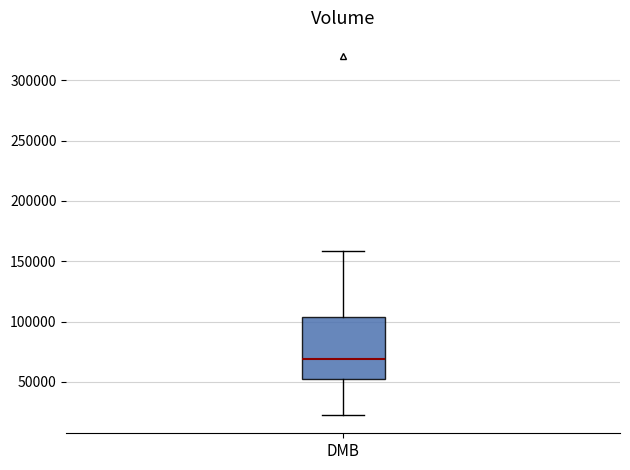

Where does the lower whisker of the box for DMB end on the y-axis? The values are not printed on the chart, so give them approximately, as read against the axis.

20000